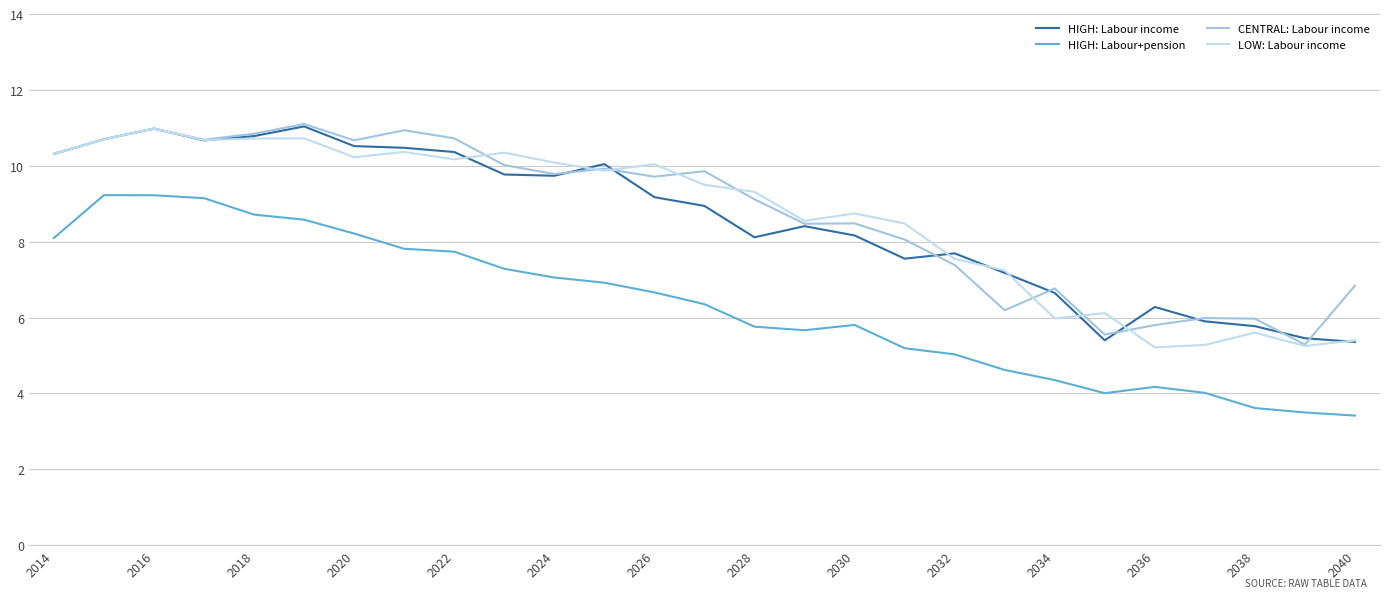

What is the greatest value displayed?

11.1